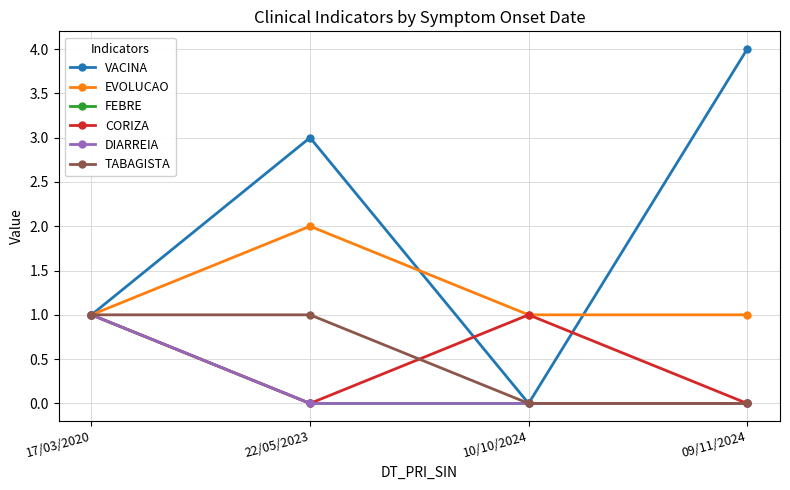

What is the difference between the highest and lowest values at 22/05/2023?

3